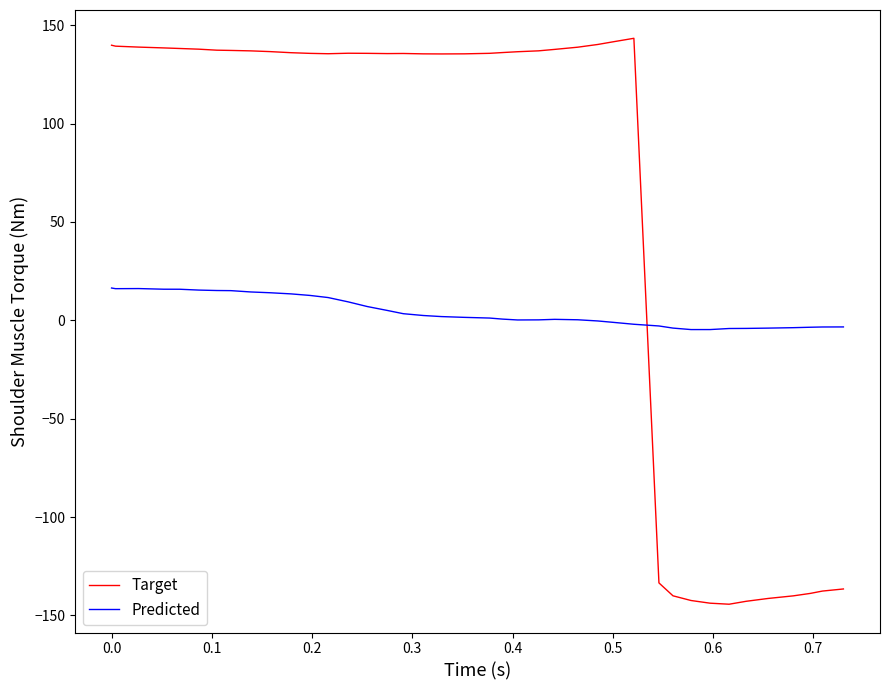

Which series has the largest total across all categories?

Target